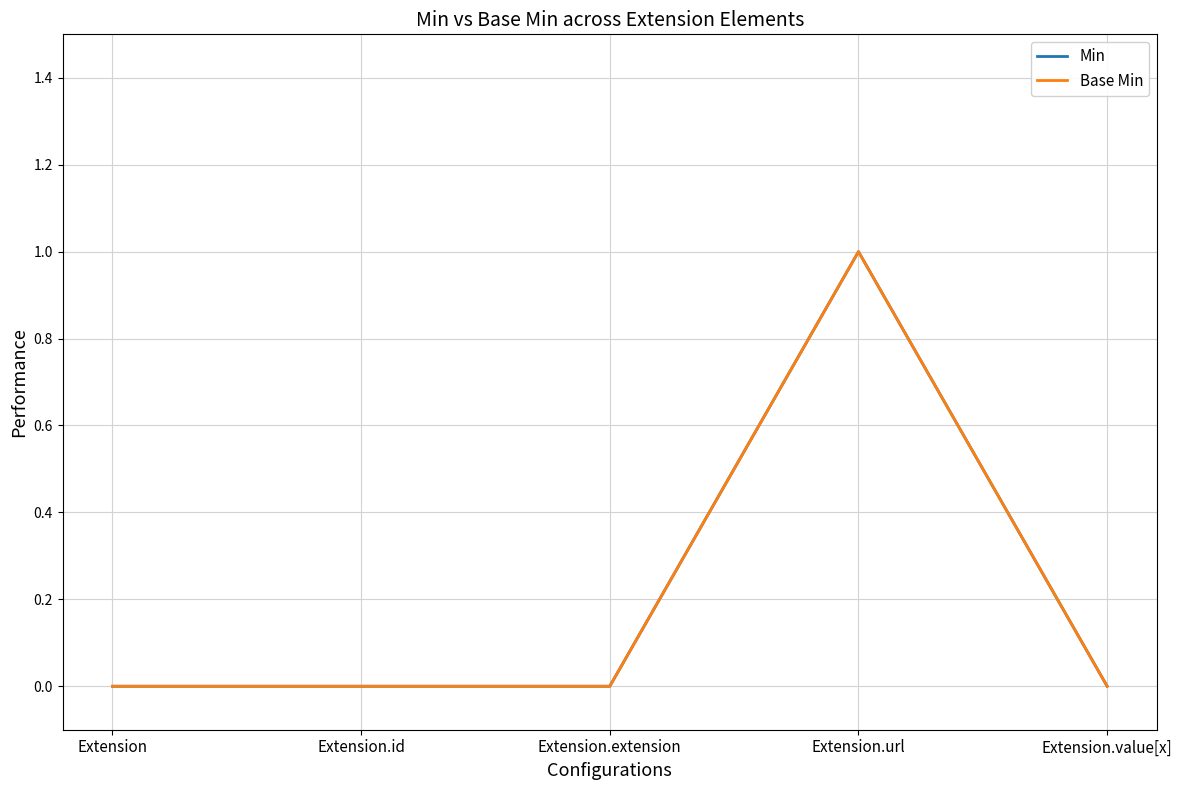

How many interior local peaks does the Min series have?

1